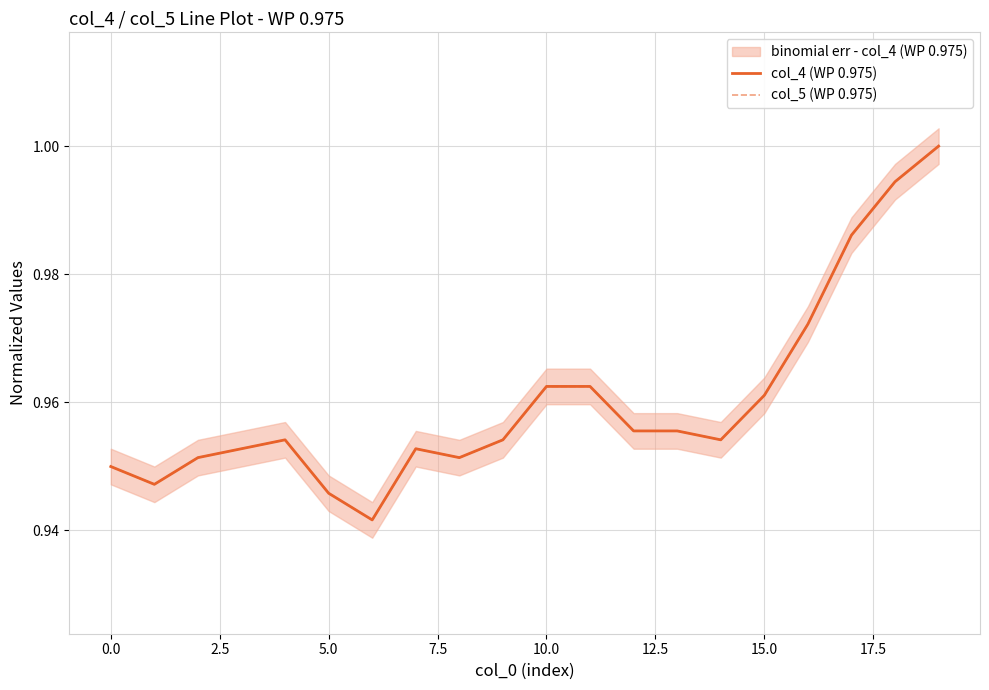

What is the value of the col_5 (WP 0.975) point at the 7th from the left?

0.9